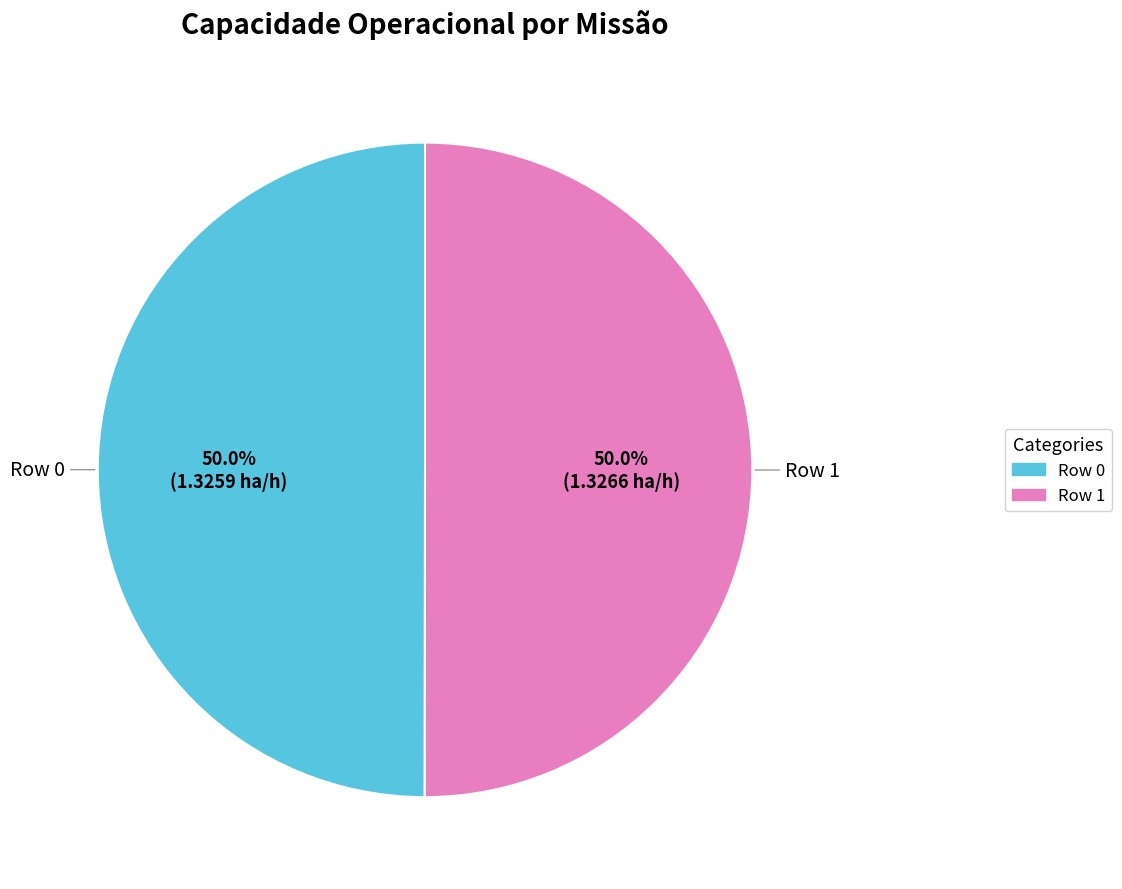

To the nearest percent, what percentage of the pie is Row 1?

50%